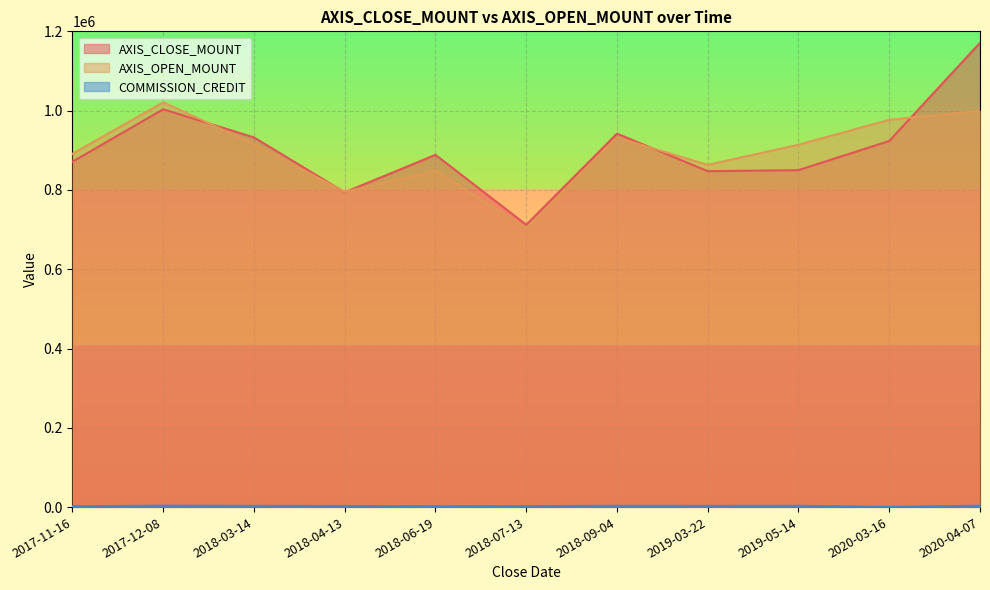

How many data points in AXIS_CLOSE_MOUNT are less than 888500?

5